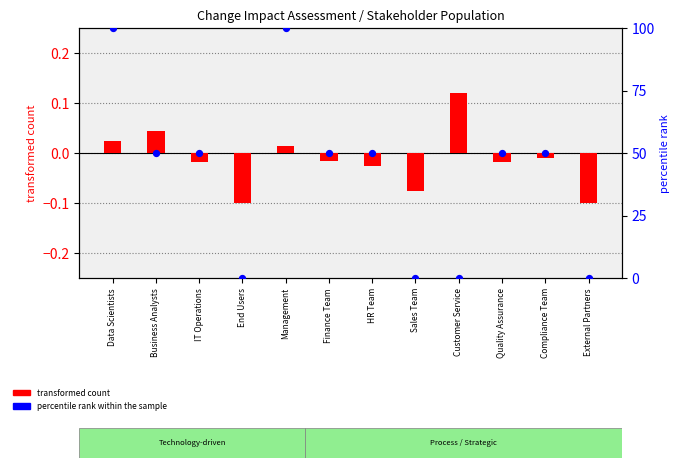

At which category is the sum across all series the highest?

Data Scientists